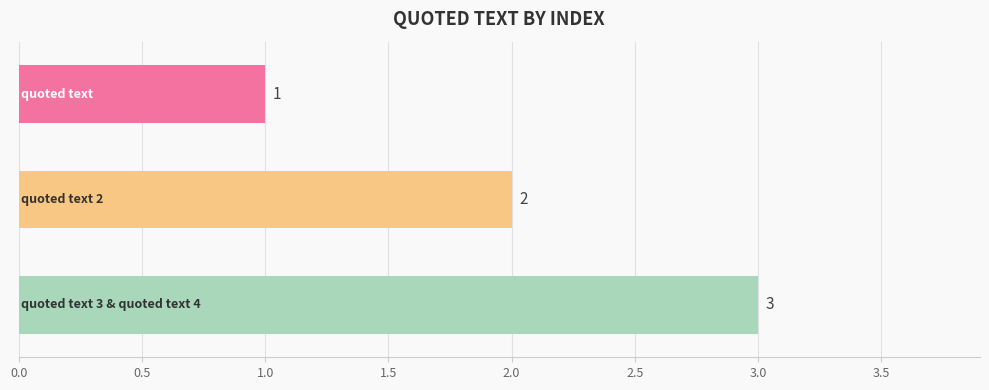

What is the maximum value shown in the chart?

3